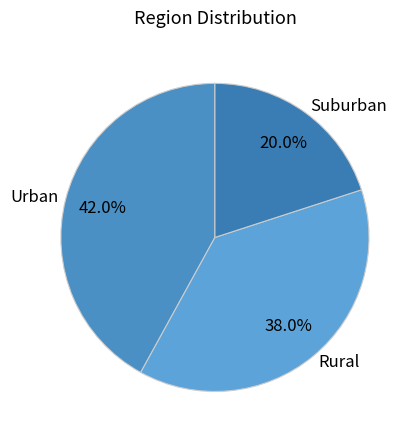

The Urban slice represents 51% of the pie. True or false?

False